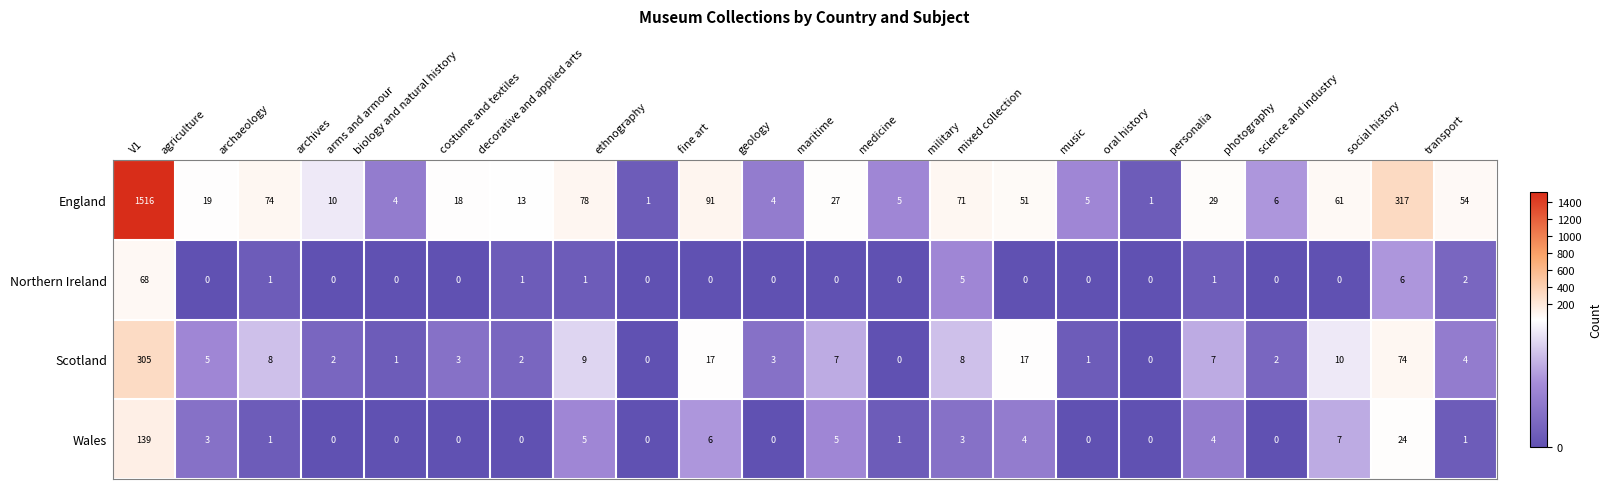

The Northern Ireland series shows 35 at geology. True or false?

False